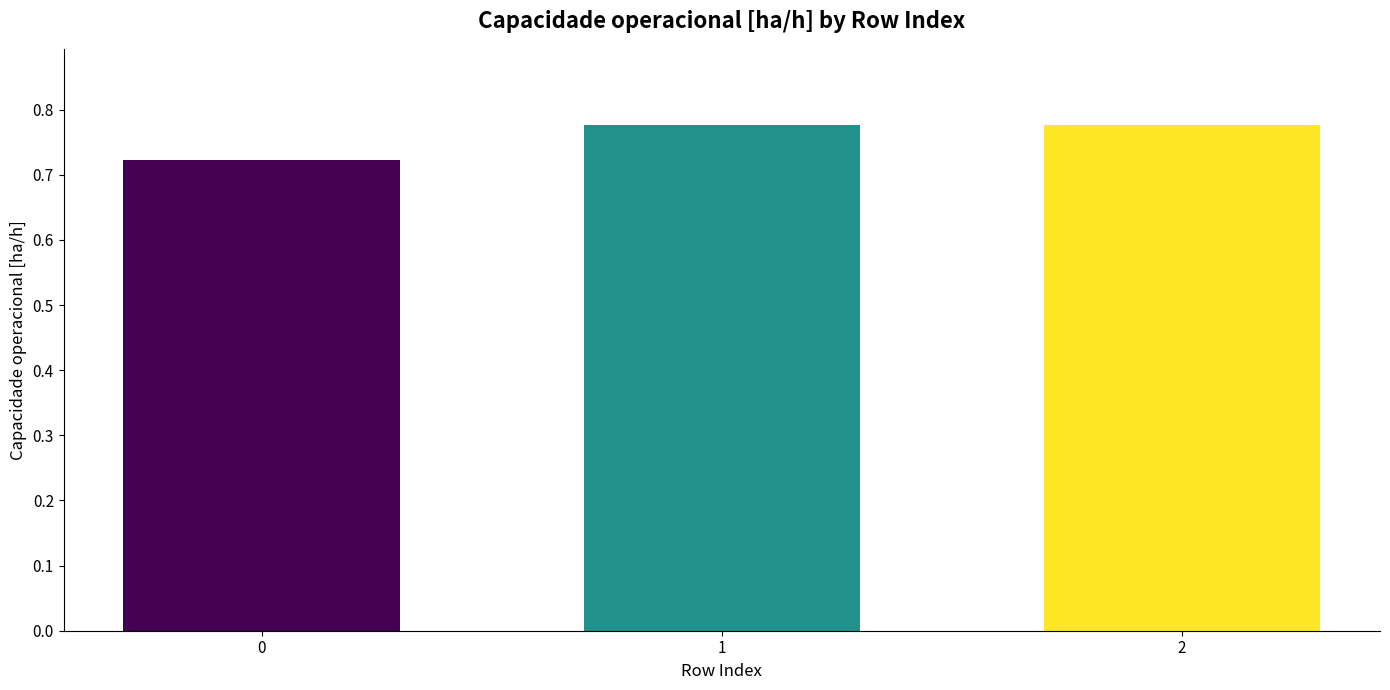

True or false: the data shows 1.1 at 1.

False